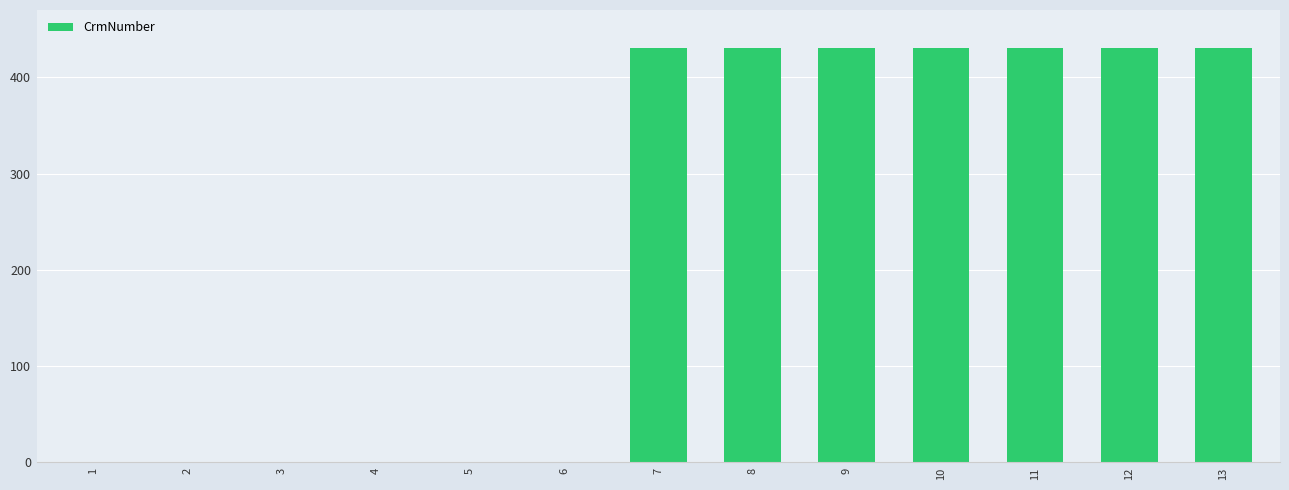

What is the difference between the values at 1 and 12?

430